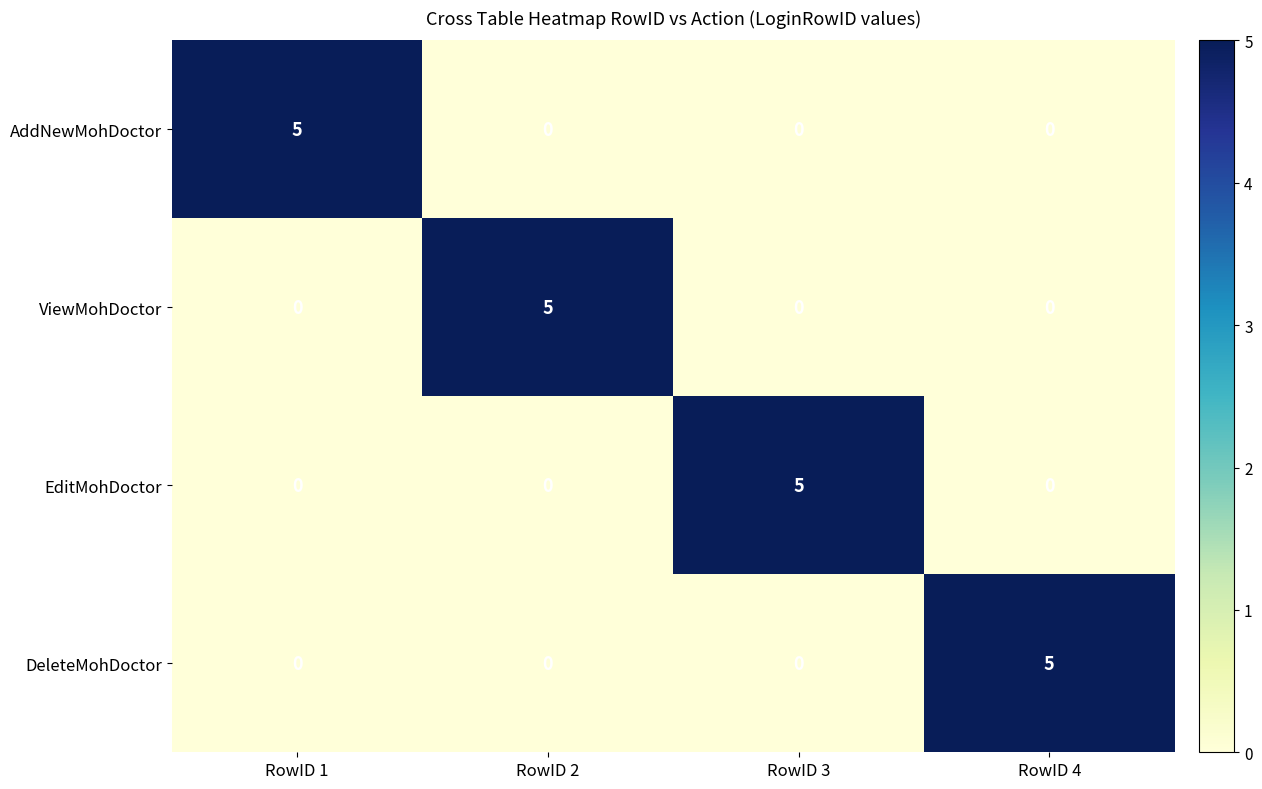

At how many categories does at least one series exceed 4?

4